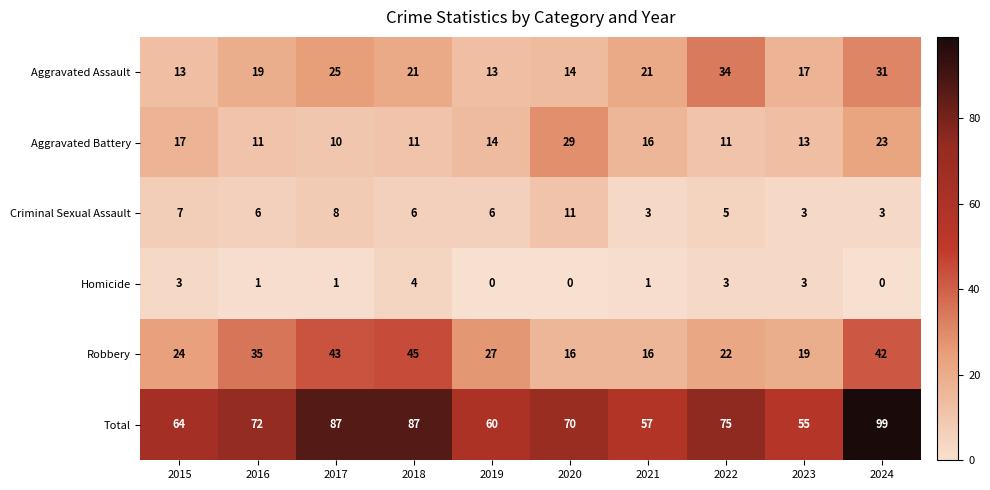

The Aggravated Battery series shows 13 at 2023. True or false?

True